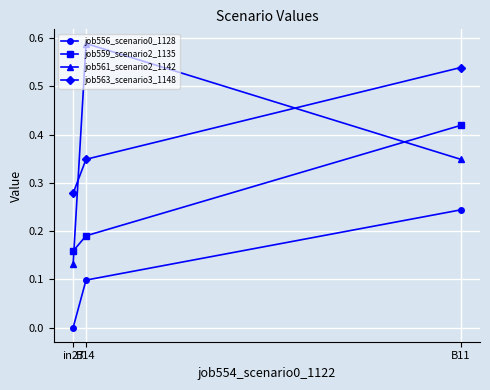

Does the chart display data point markers on the line(s)?

Yes